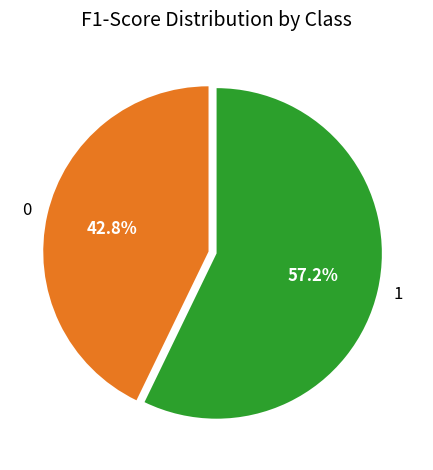

What percentage is the 0 slice, to the nearest percent?

43%